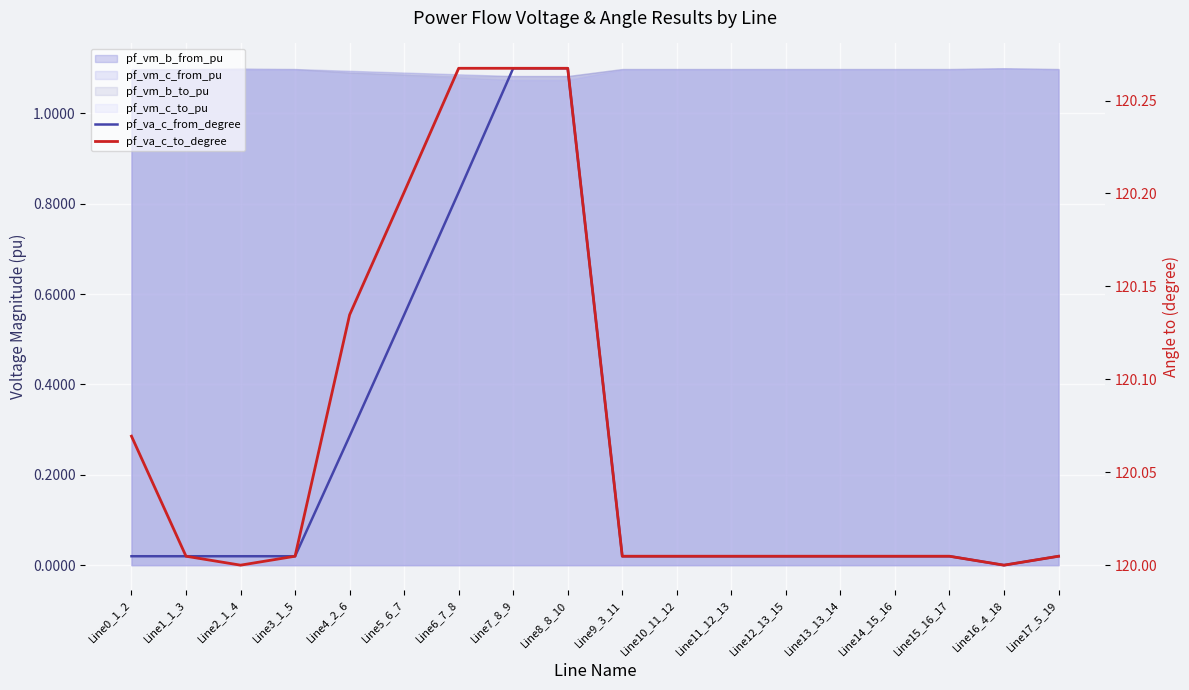

Count the number of categories in the chart.

18